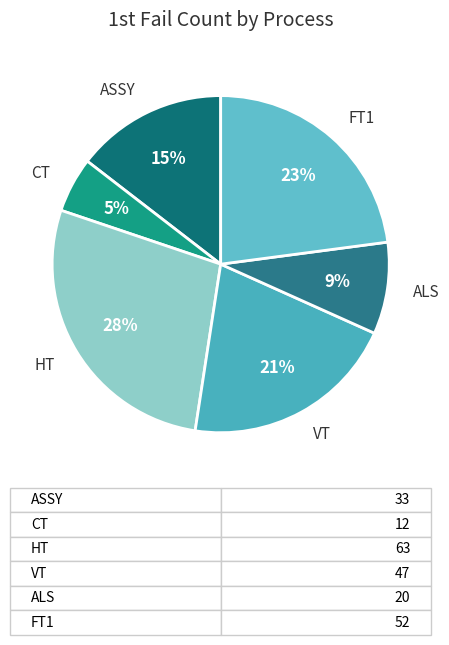

To the nearest percent, what is the difference between the largest and smallest slice percentages?

22%